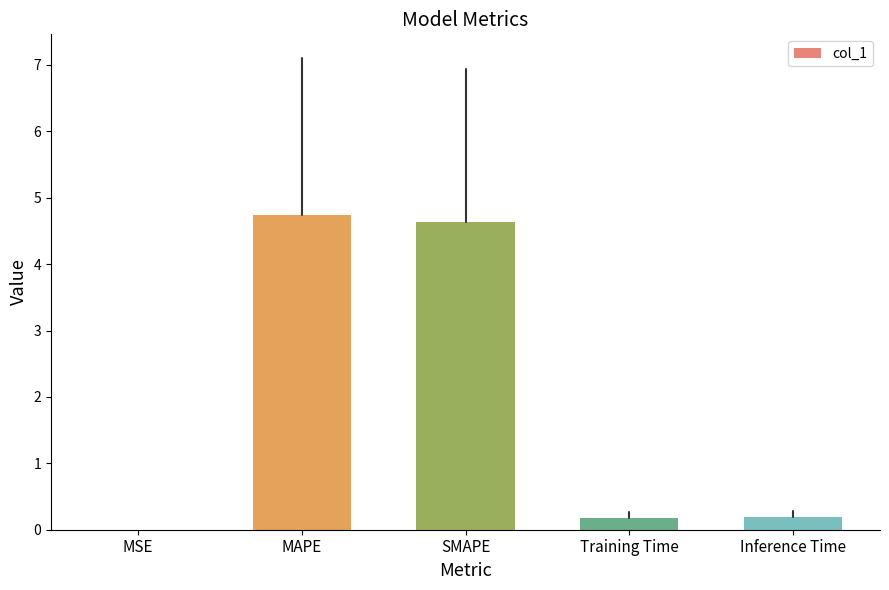

Read the value at Inference Time.

0.2